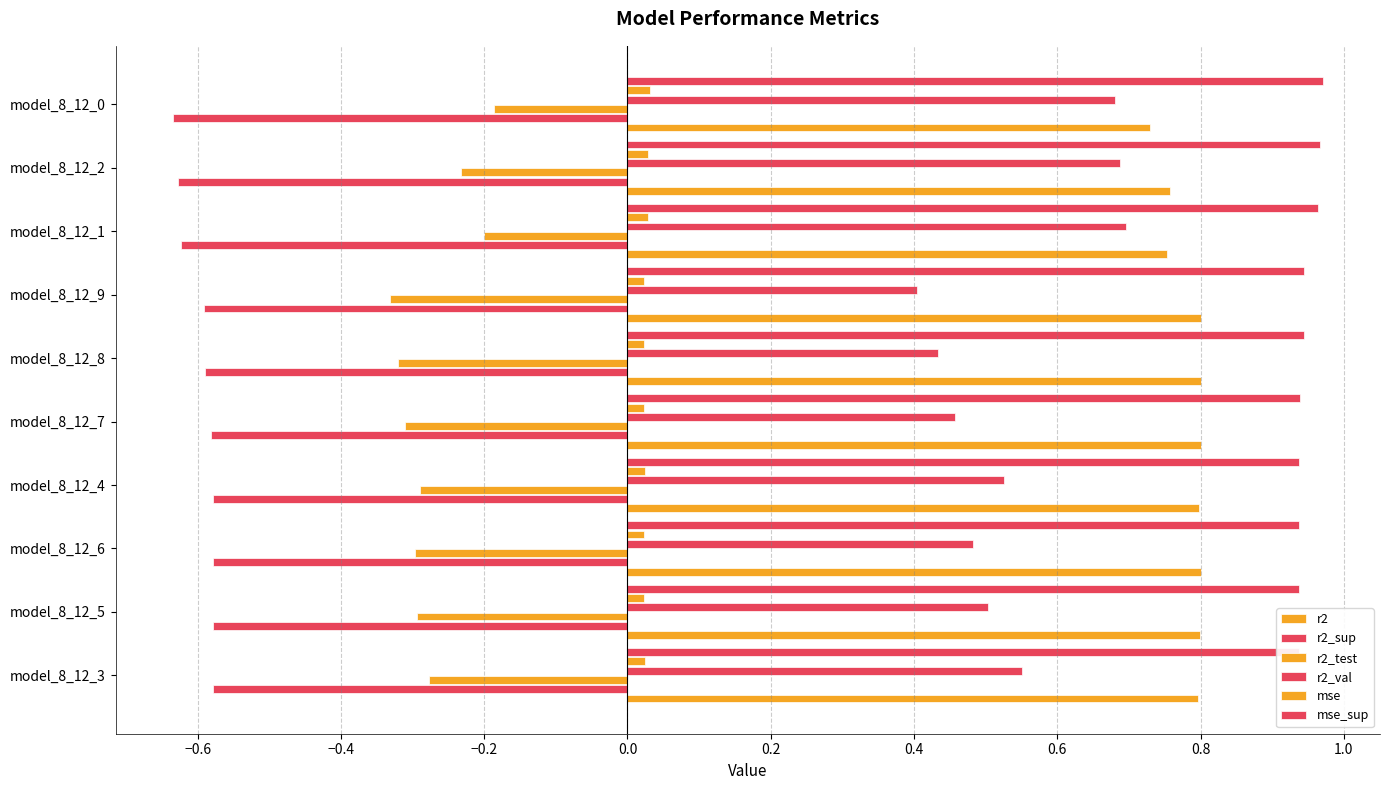

Does the chart contain stacked bars?

No